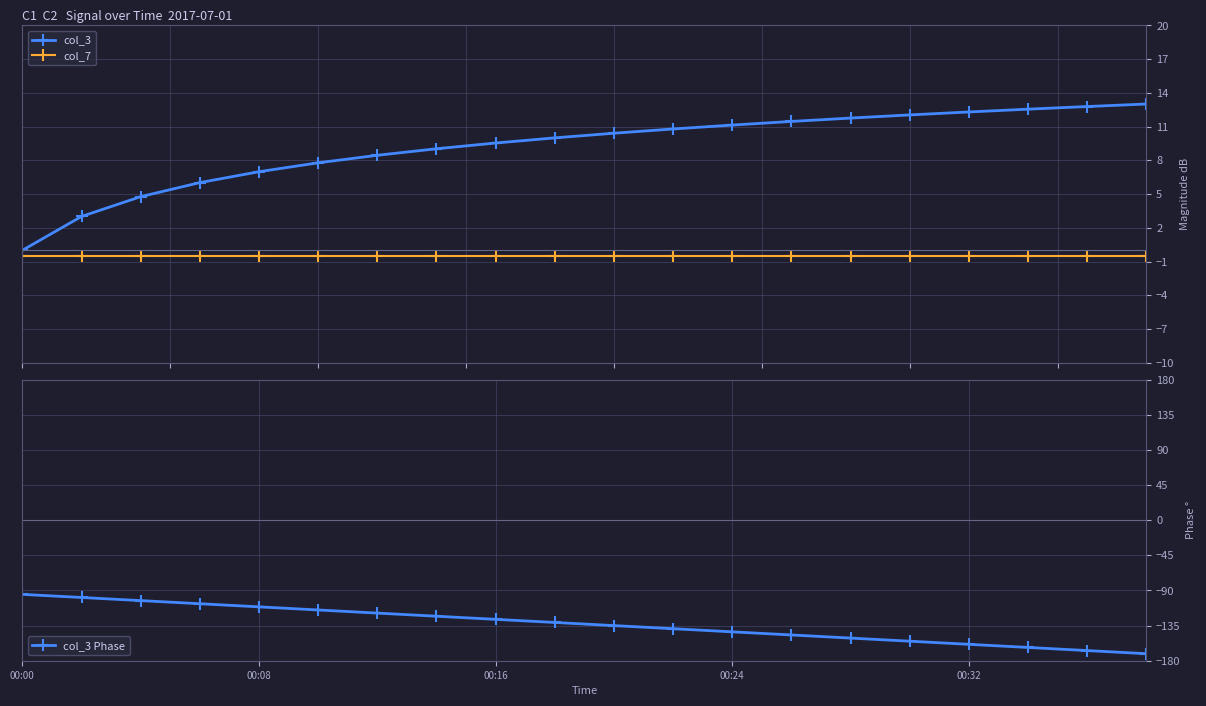

Rank the series by their maximum value, from lowest to highest.

col_3 Phase, col_7, col_3